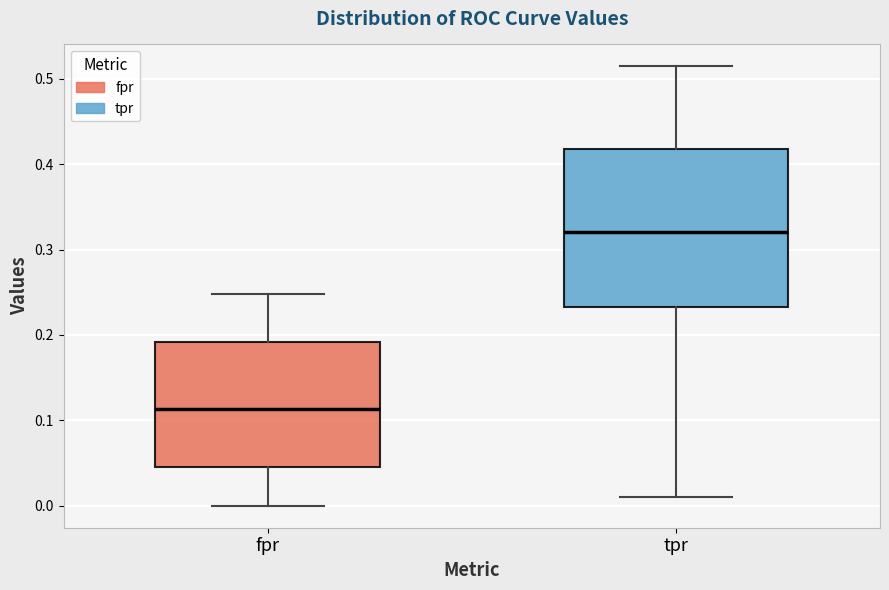

Comparing the boxes themselves (not the whiskers), which one is the tallest?

tpr